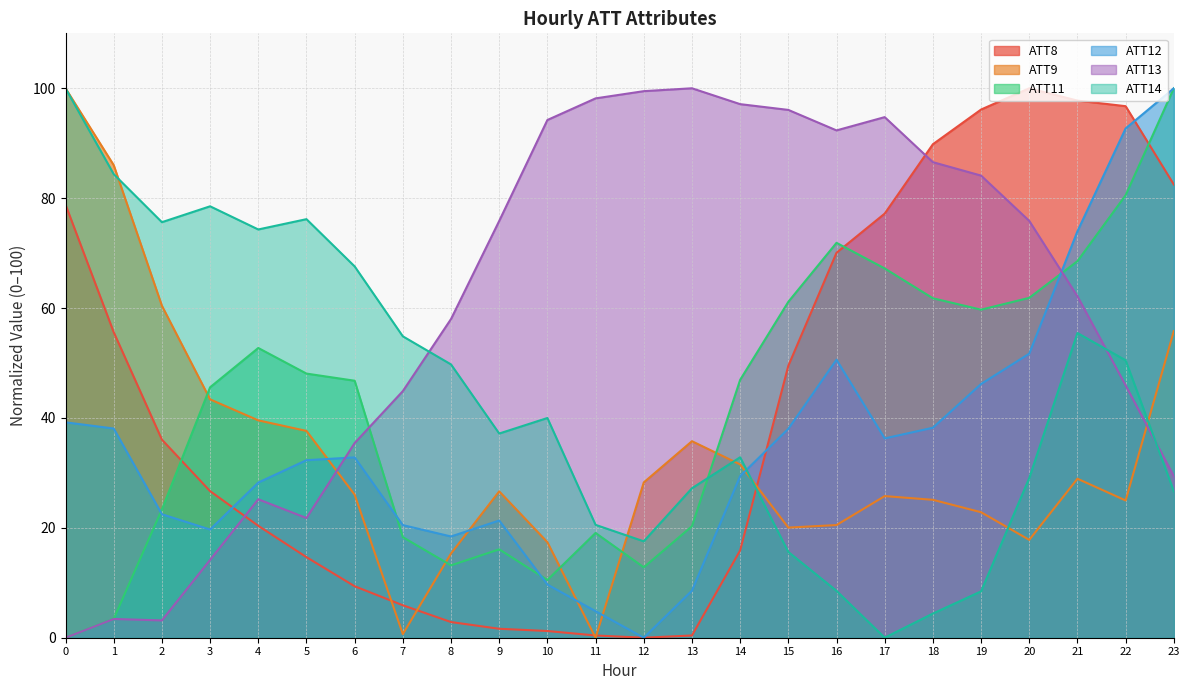

True or false: ATT11 has a value of 23.4 at 2.

True